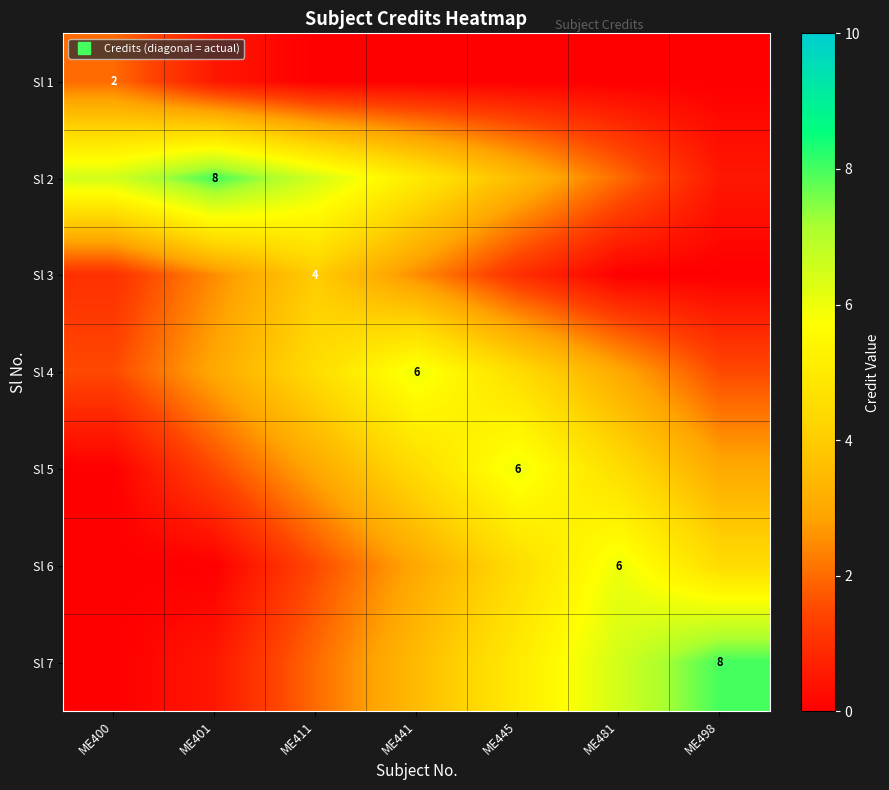

At which category is the sum across all series the highest?

ME441